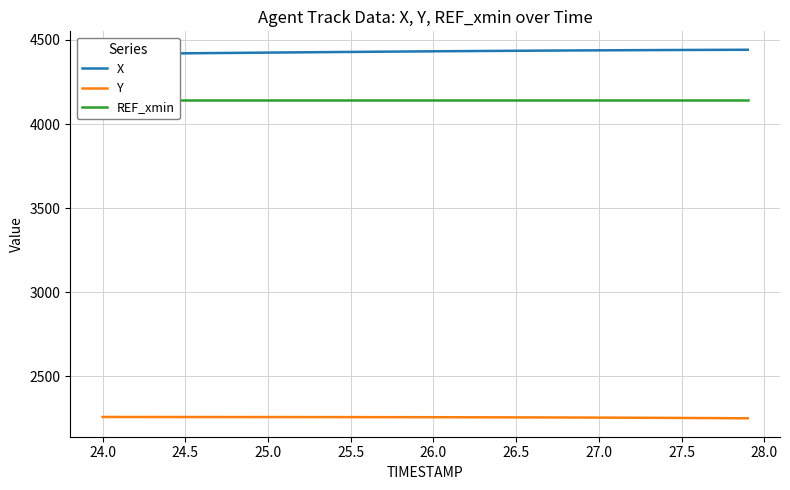

What is the minimum value for Y?

2249.7